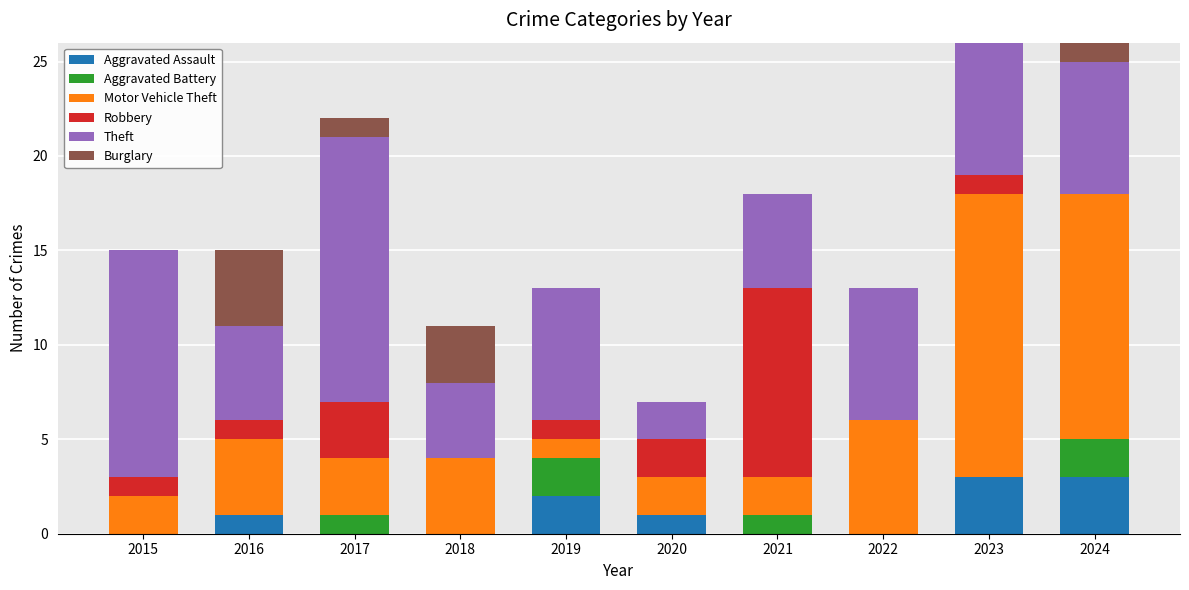

What is the total value across all series at 2021?

18